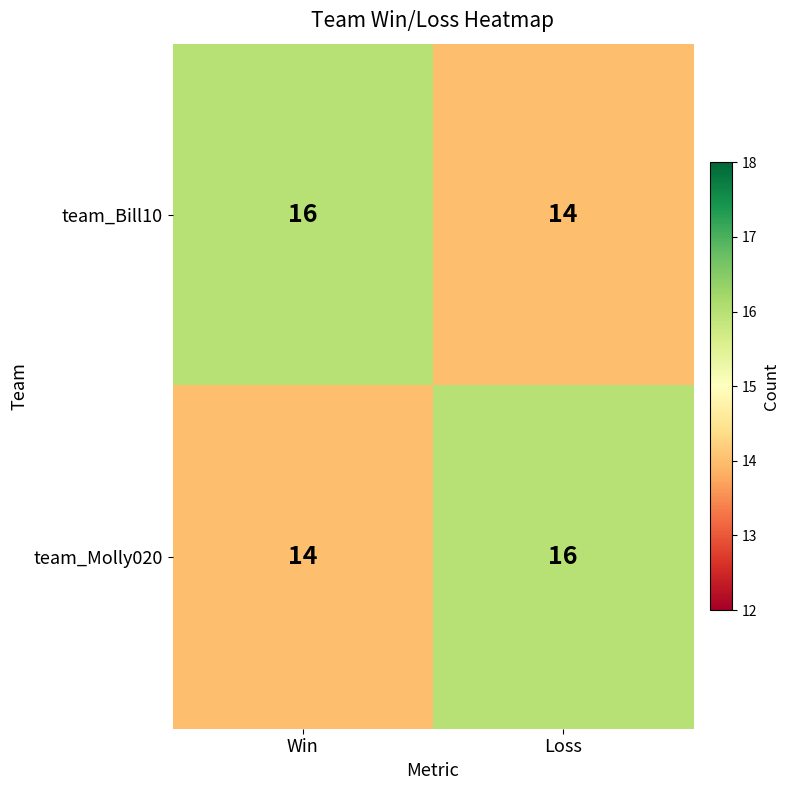

What is the smallest value displayed?

14